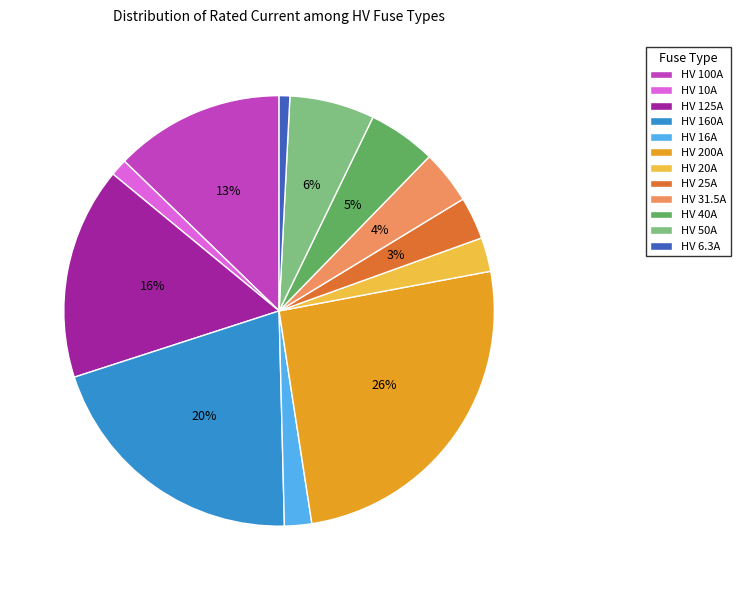

Which category has the biggest portion of the pie?

HV 200A